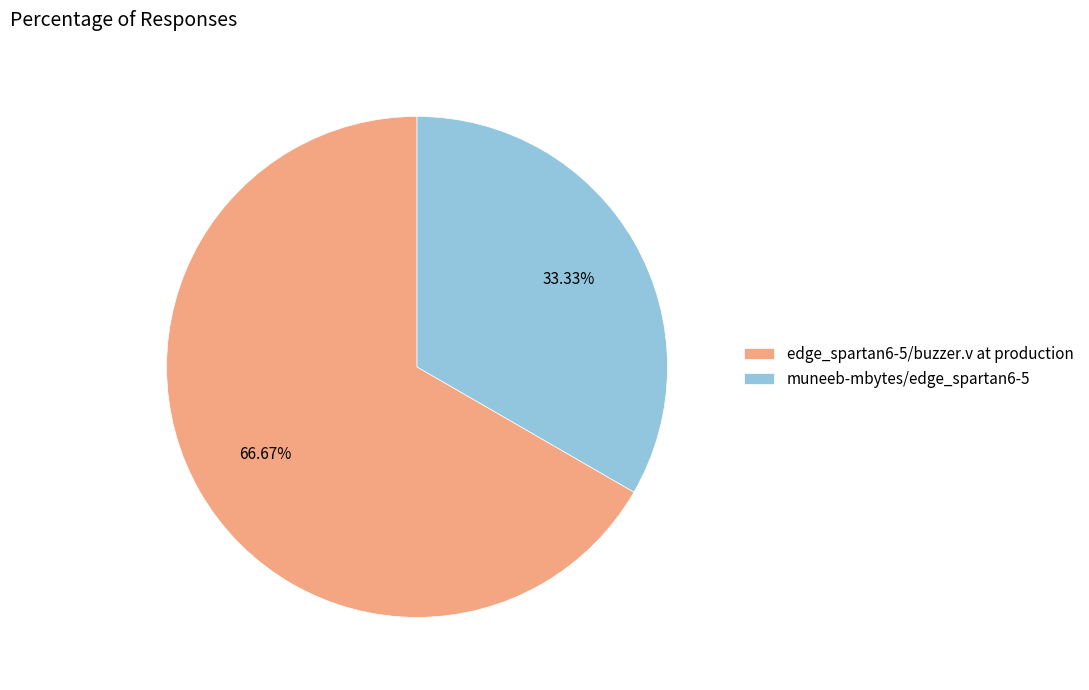

Which category has the smallest portion of the pie?

muneeb-mbytes/edge_spartan6-5